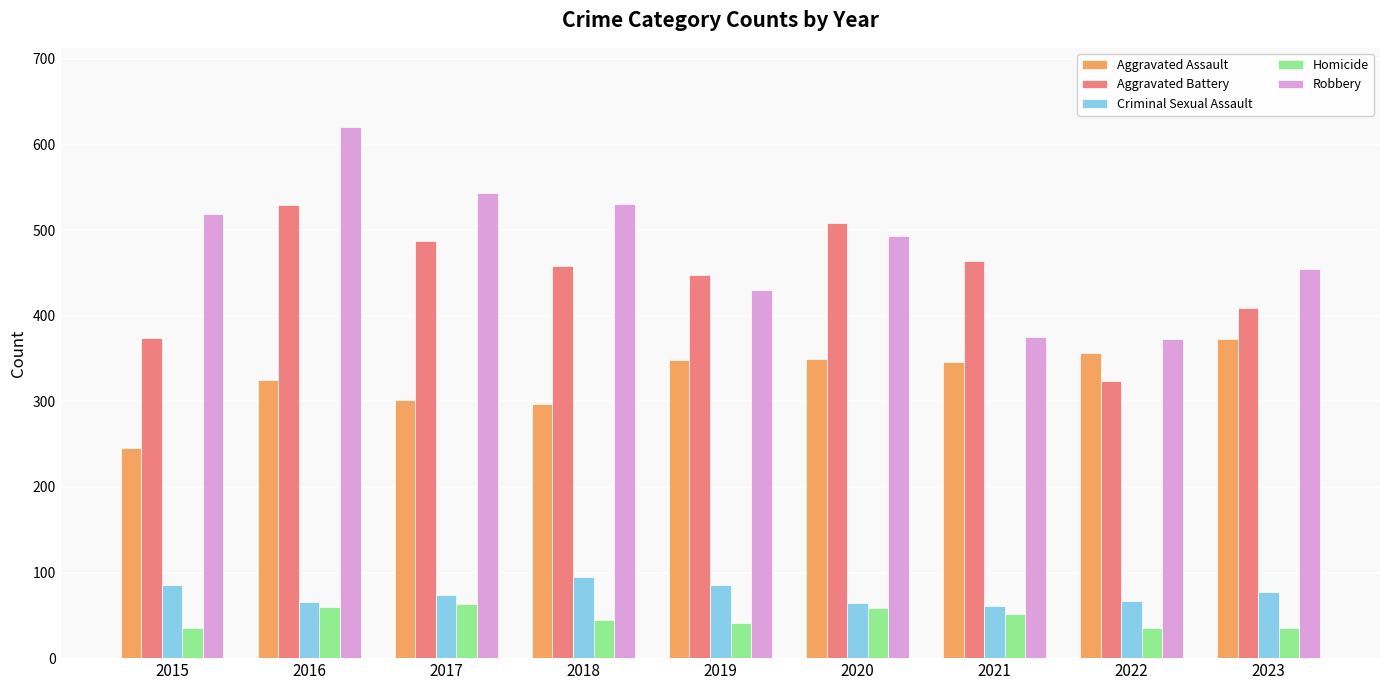

What is the difference between the highest and lowest values at 2017?

480